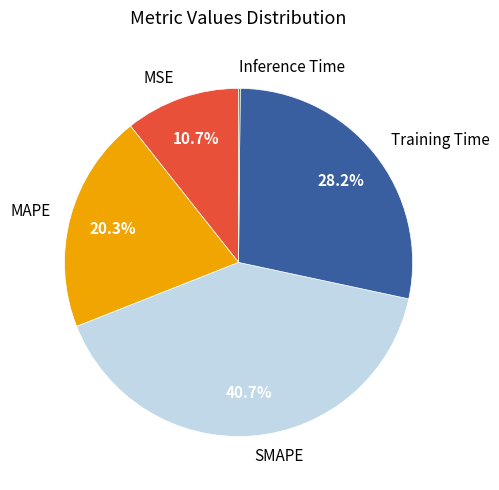

To the nearest percent, what percentage of the pie is Training Time?

28%